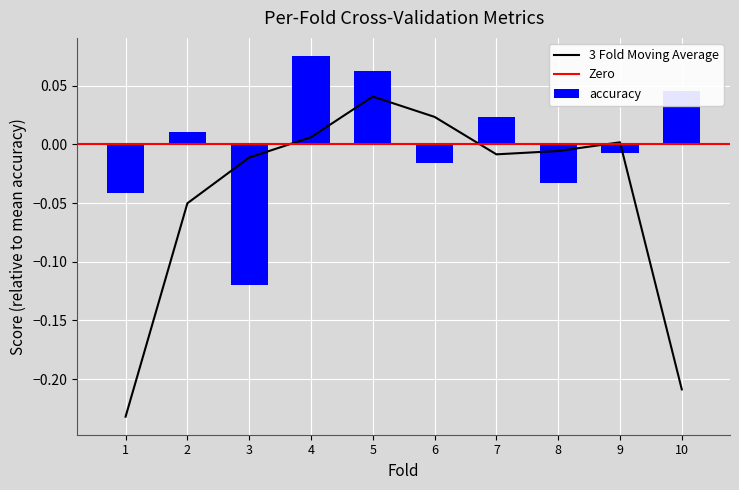

List the labels in order of accuracy value, smallest first.

3, 1, 8, 6, 9, 2, 7, 10, 5, 4